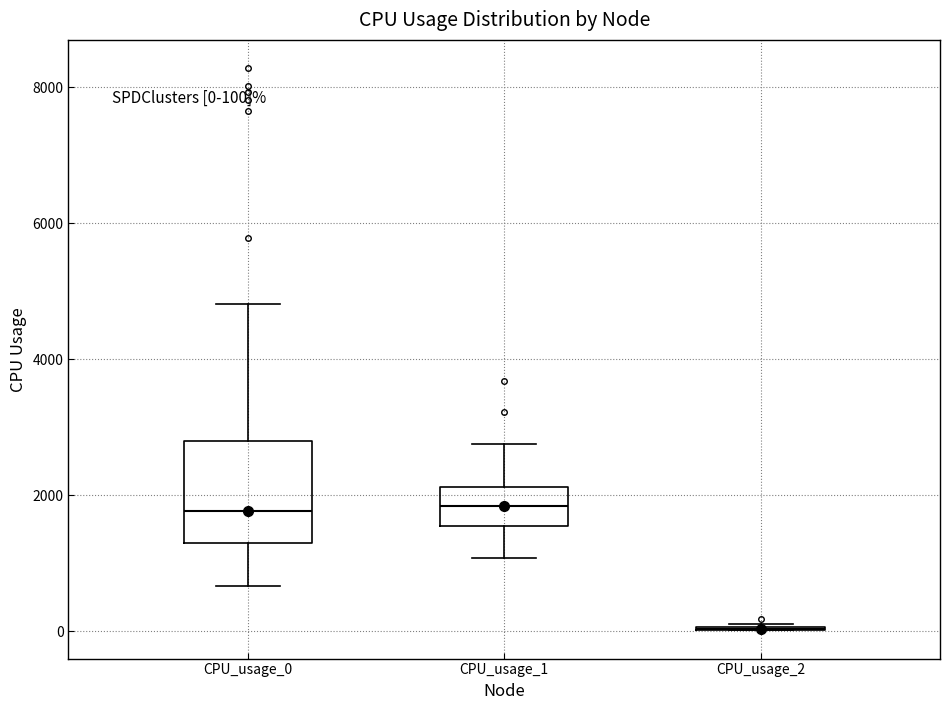

Comparing the boxes themselves (not the whiskers), which one is the tallest?

CPU_usage_0